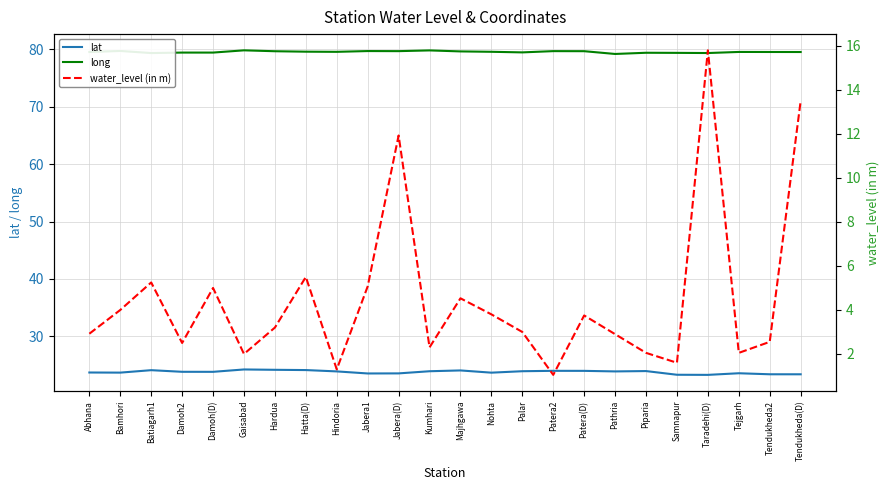

True or false: long and lat cross at least once.

False